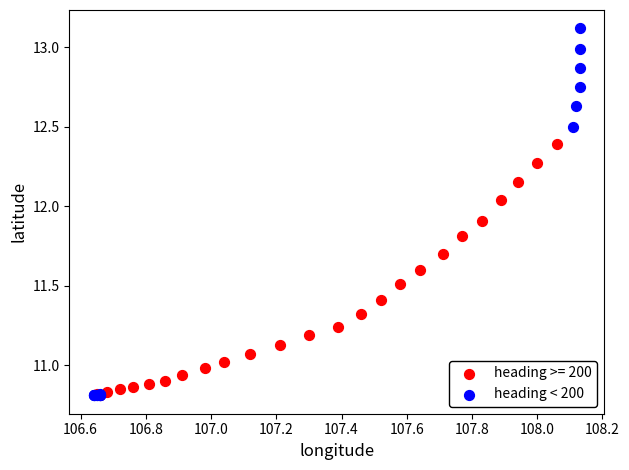

Which series contains the highest Y value?

heading < 200